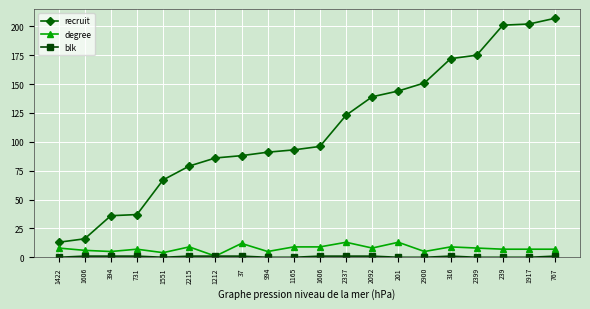

True or false: degree has a value of 7 at 994.

False